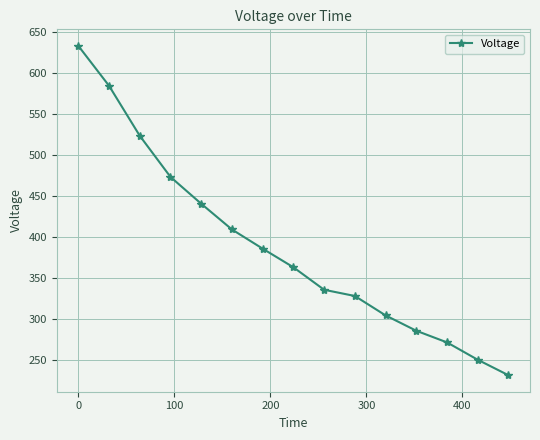

What is the minimum value shown in the chart?

231.3